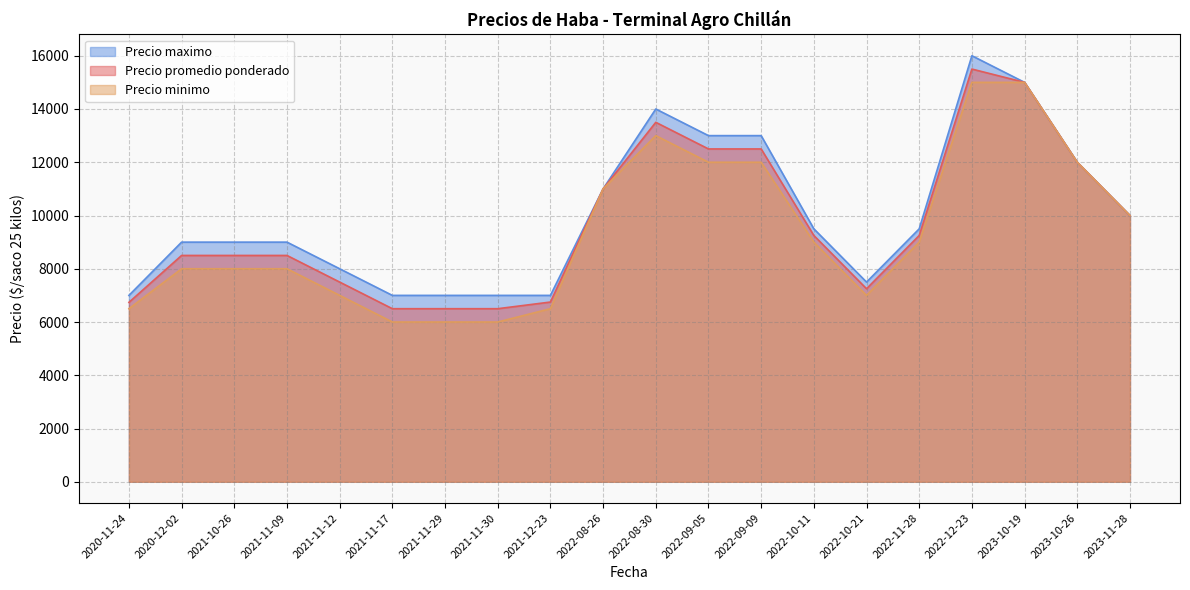

True or false: Precio promedio ponderado and Precio maximo intersect in this chart.

False